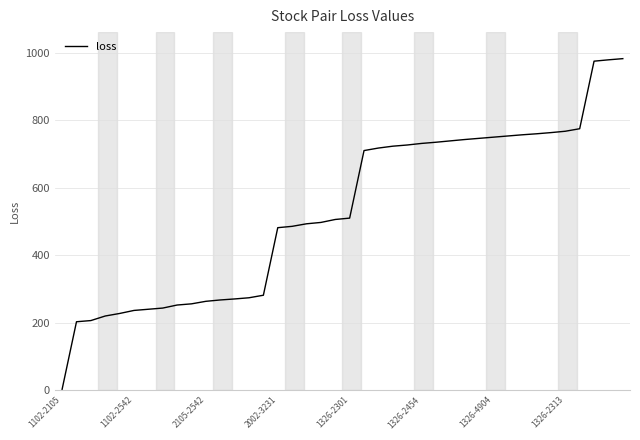

What is the greatest value displayed?

982.0